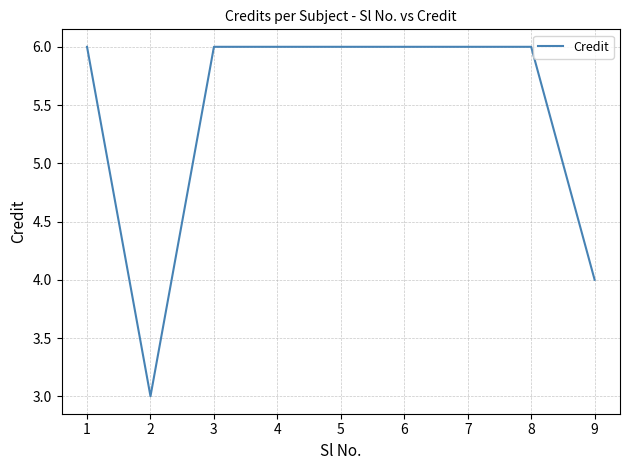

Reading right to left, transcribe all the data shown in this chart.

9=4	8=6	7=6	6=6	5=6	4=6	3=6	2=3	1=6